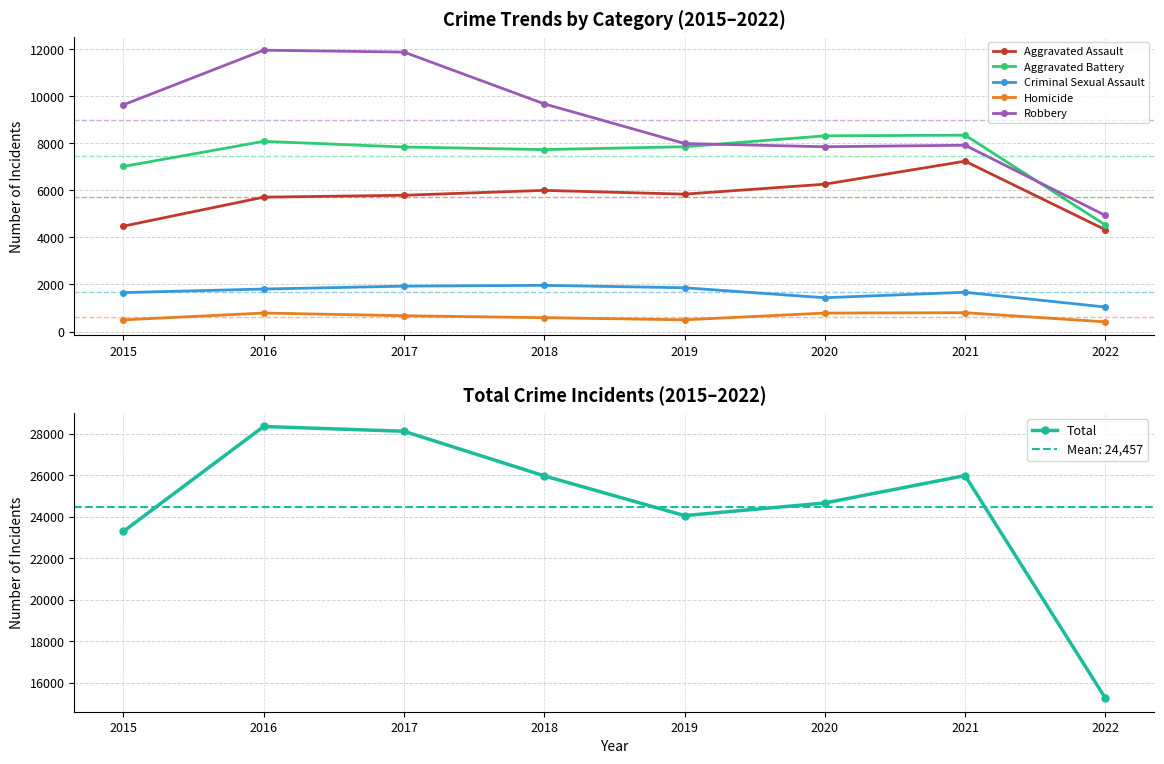

At how many categories does at least one series exceed 5330?

8